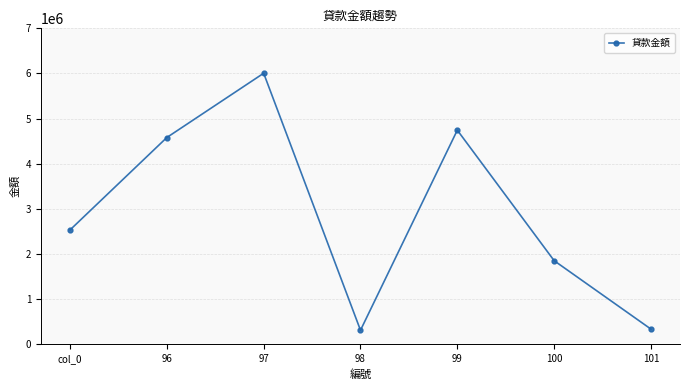

How many data points does each series have?

7